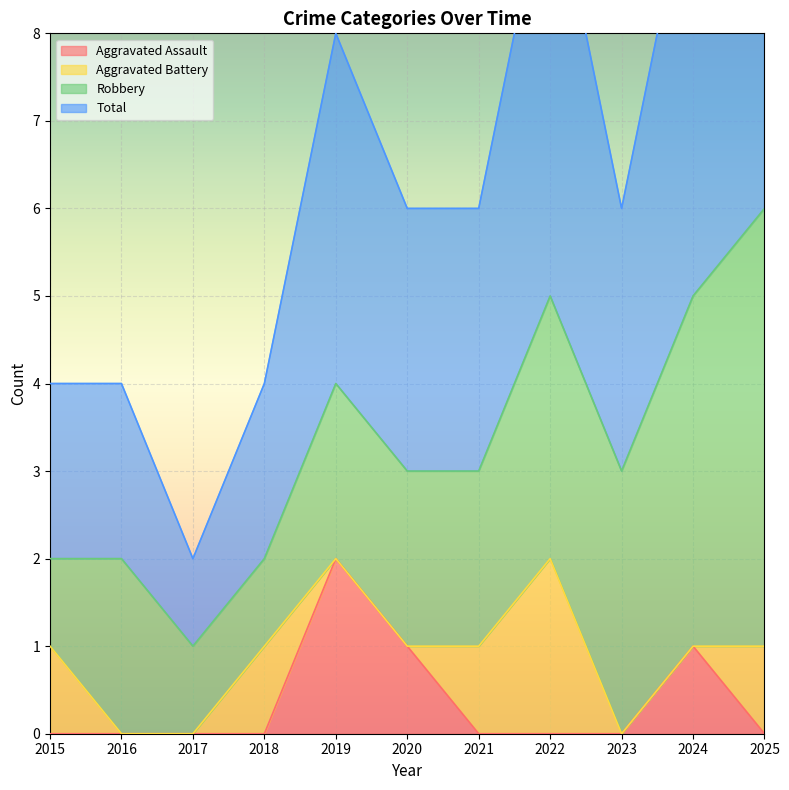

Between 2020 and 2024, which series saw the biggest shift?

Total